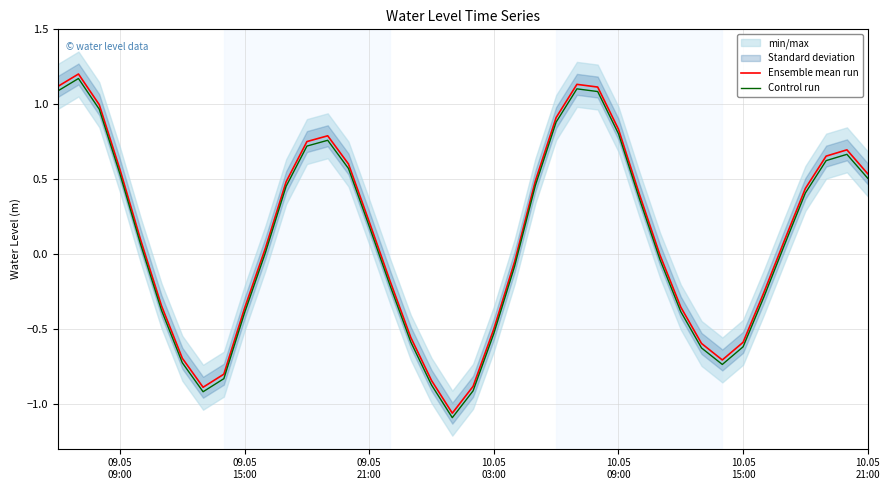

True or false: Ensemble mean run and Control run intersect in this chart.

False